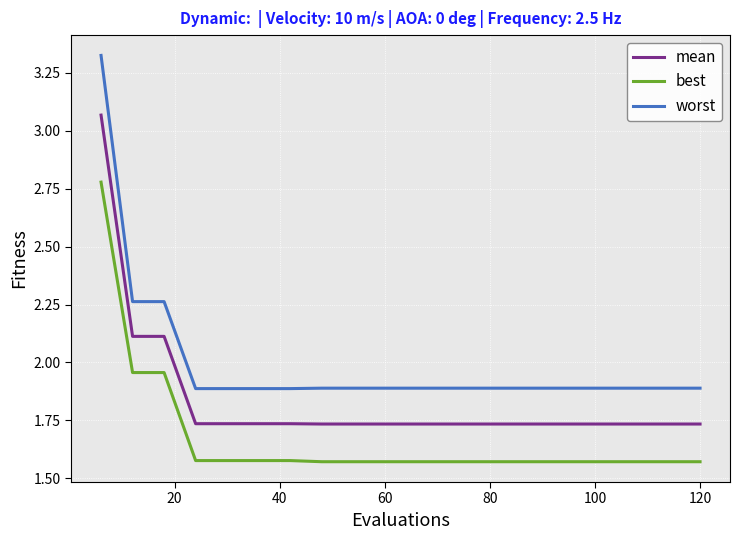

Which series has the widest spread of values?

worst